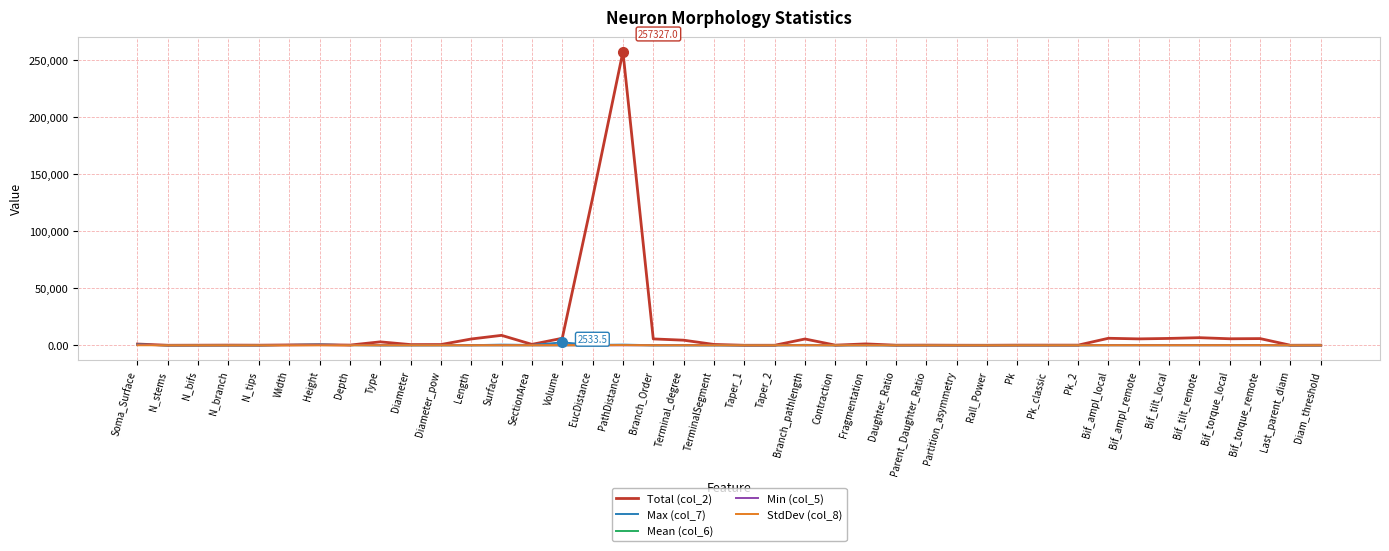

How many lines are shown in the chart?

5